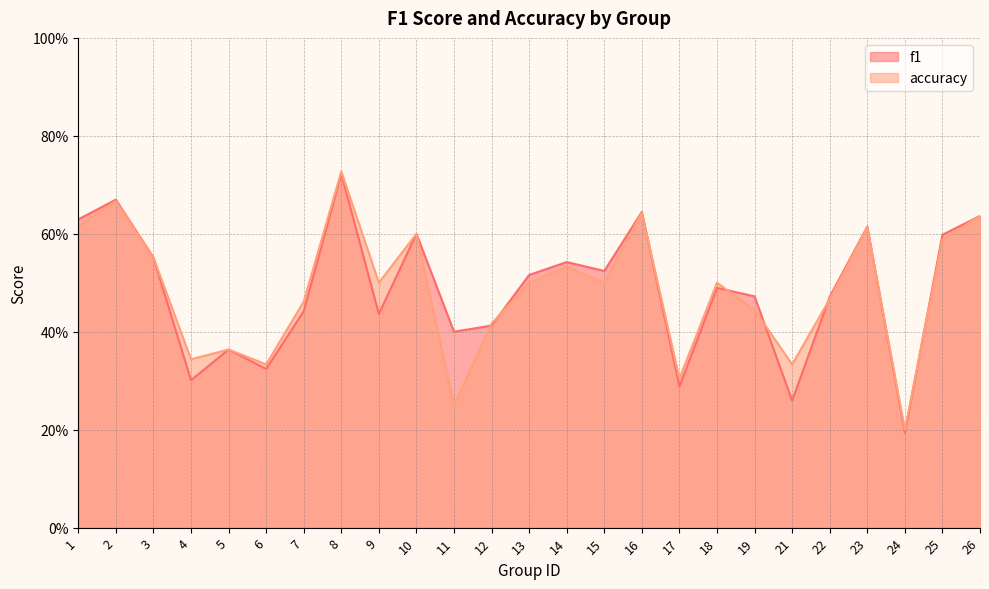

At which category does accuracy reach its first local peak?

2